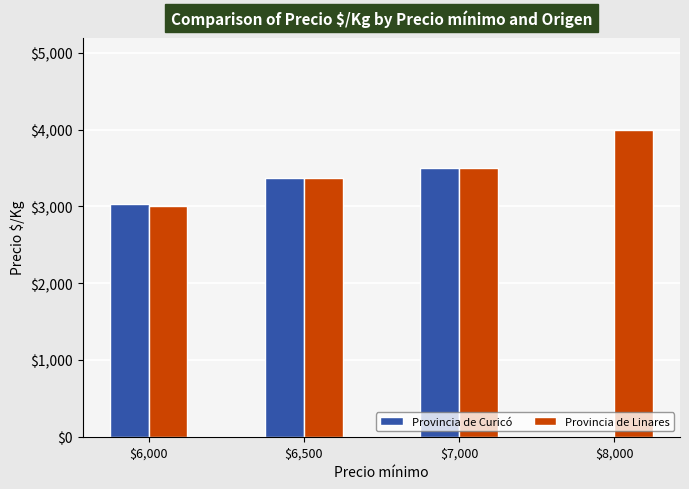

Which series has the largest total across all categories?

Provincia de Linares